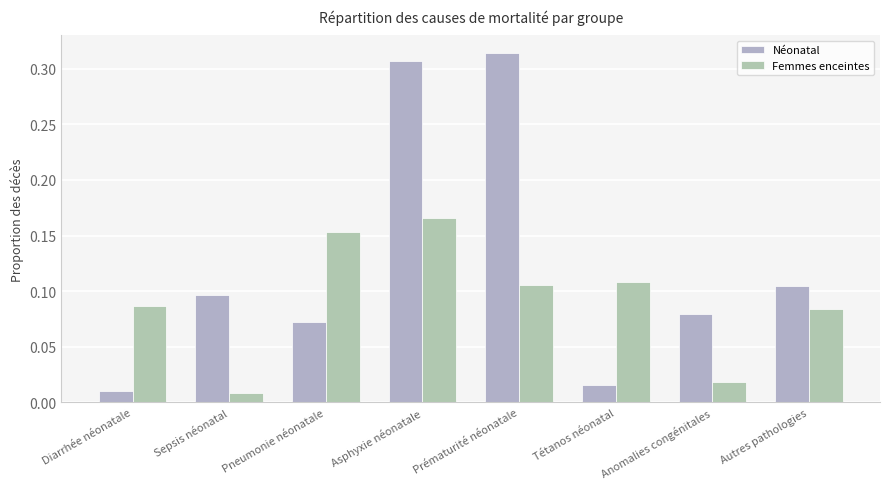

What is the label of the 6th bar from the right?

Pneumonie néonatale